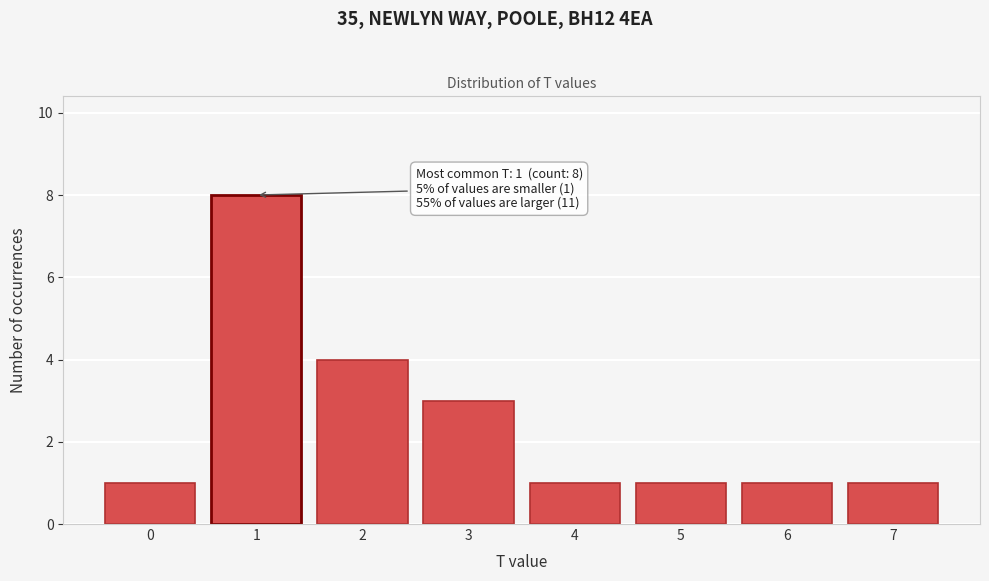

Which range on the x-axis has the tallest bar?

0.5 to 1.5